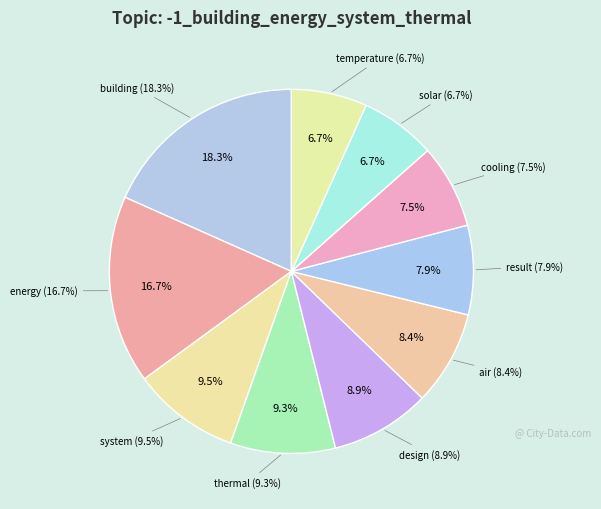

True or false: air accounts for 8% of the total.

True